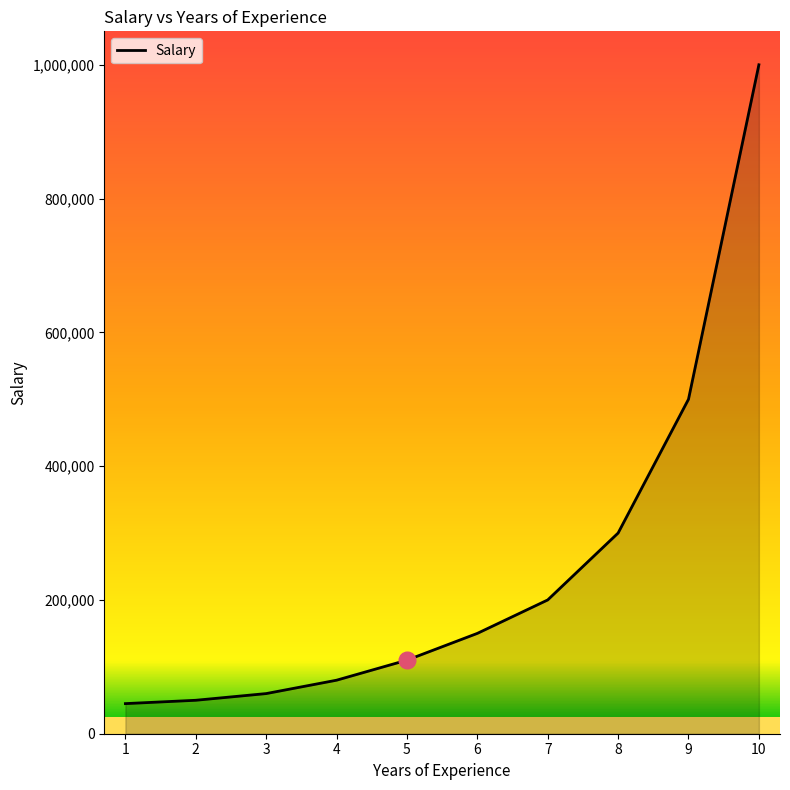

Reading right to left, transcribe all the data shown in this chart.

1000000	500000	300000	200000	150000	110000	80000	60000	50000	45000